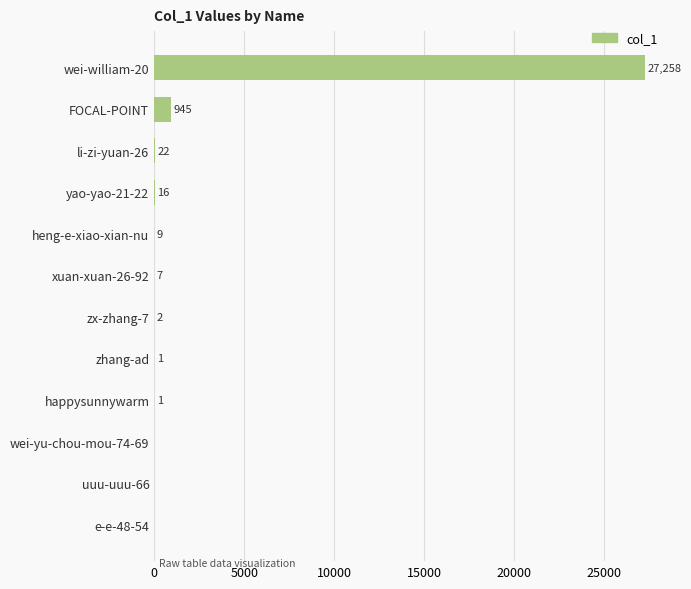

What is the maximum value shown in the chart?

27258